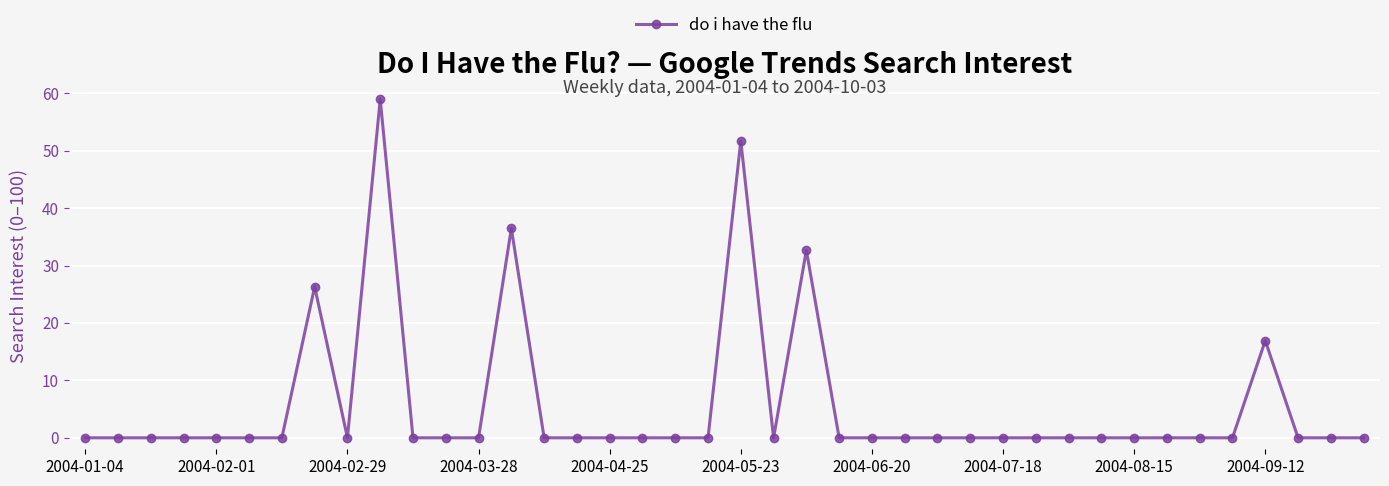

What is the difference between the maximum and minimum values?

59.0